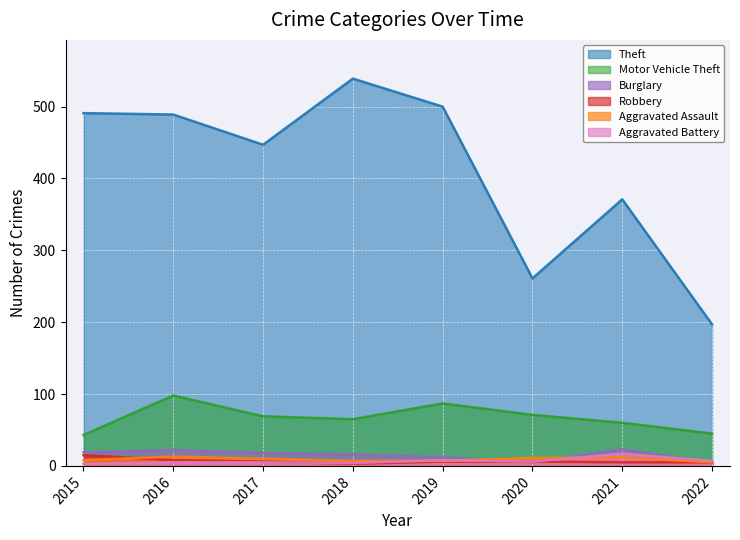

What is the total value across all series at 2016?

635